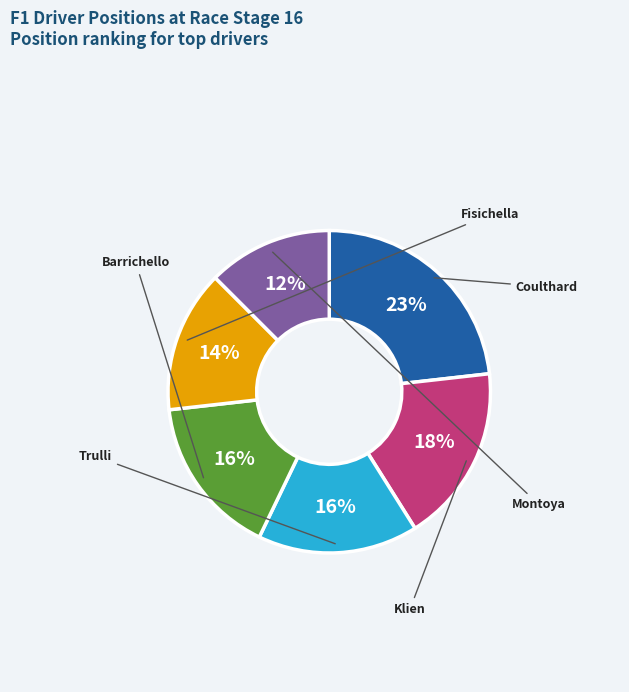

Is there any slice that represents more than half of the pie?

No